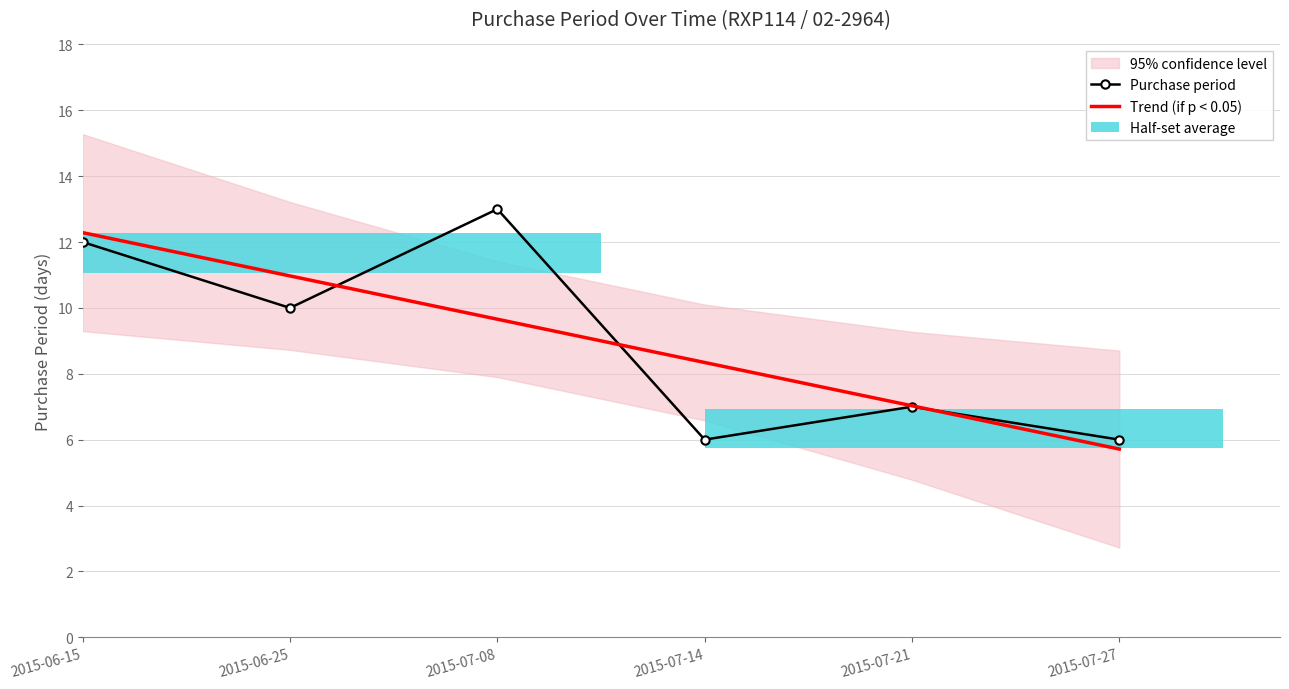

What is the highest value of the Purchase period series?

13.0